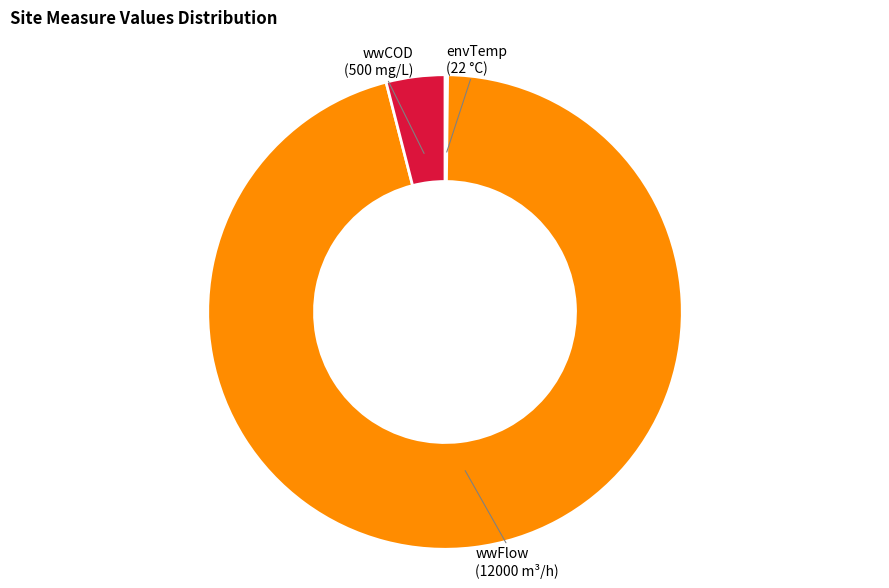

Does any single category account for the majority?

Yes